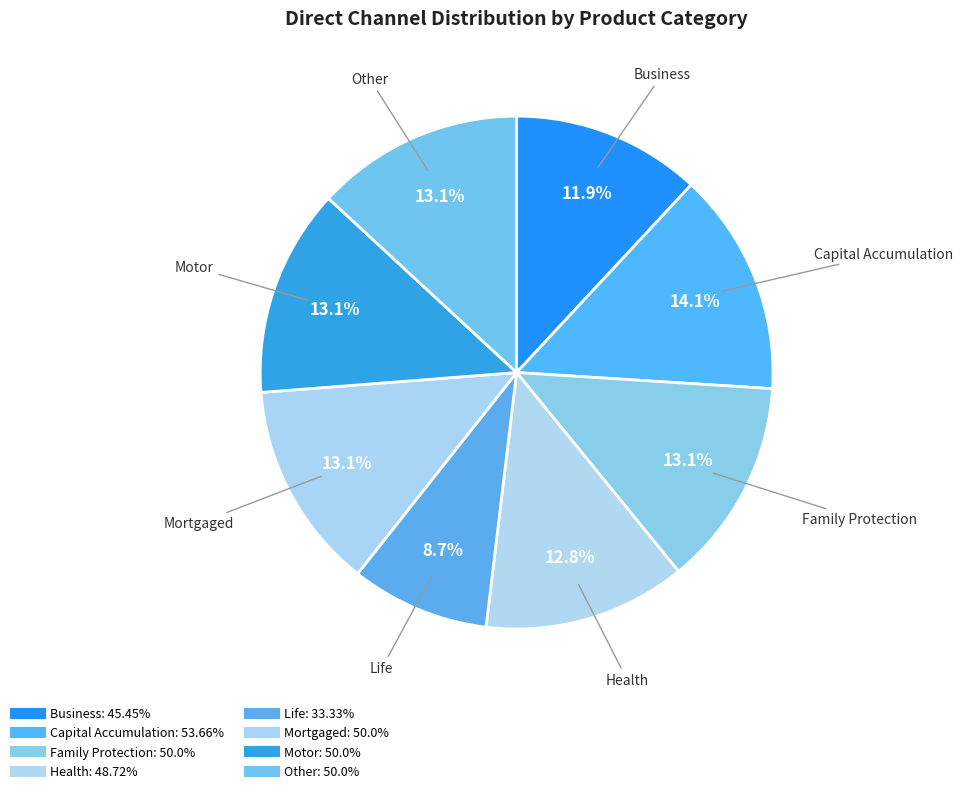

How many segments does this pie chart have?

8